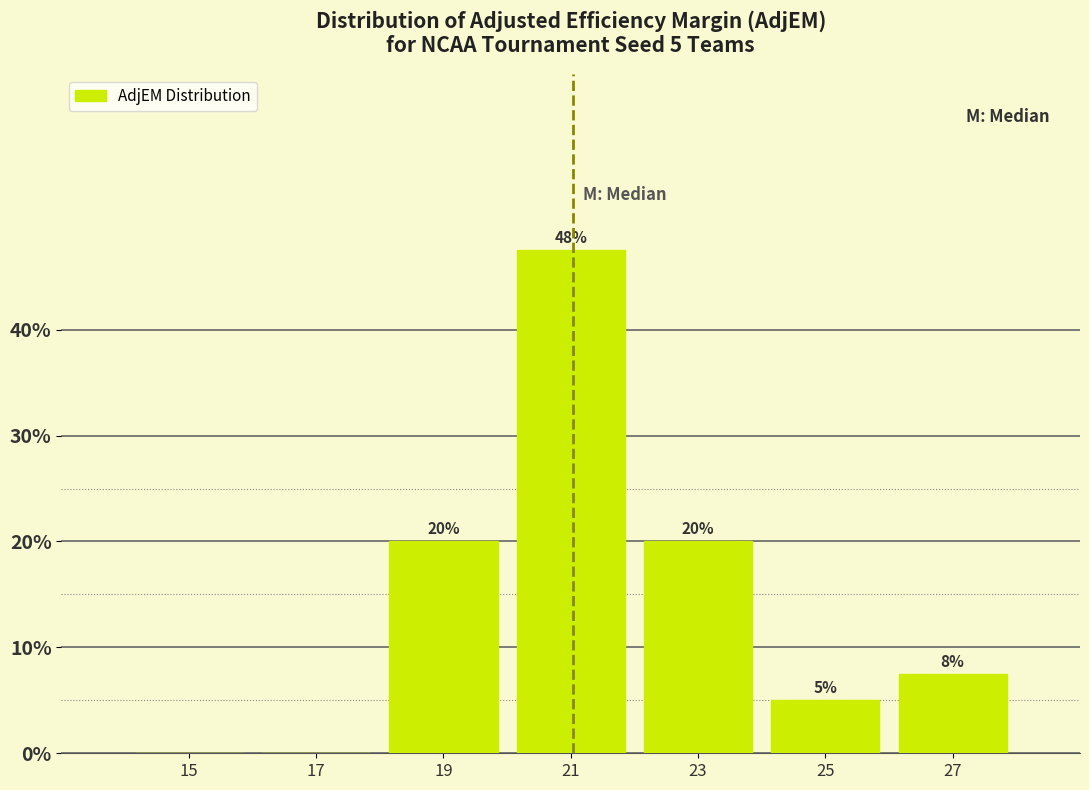

Over which range of the x-axis is the bar tallest?

20 to 22